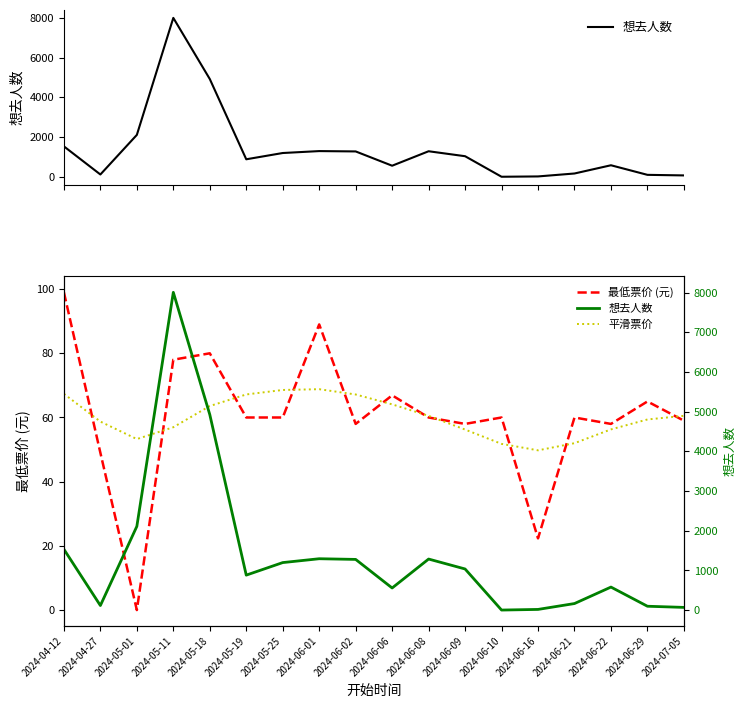

Between 2024-06-02 and 2024-07-05, which is larger?

2024-06-02